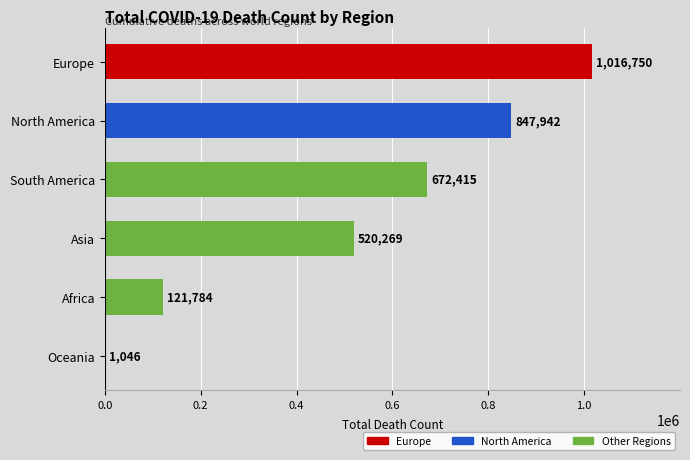

The chart shows a value of 672415 at South America. True or false?

True